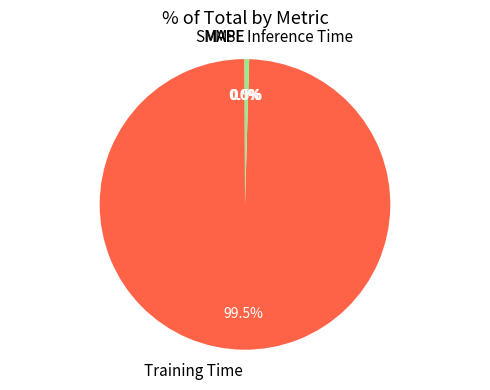

What is the largest slice in the pie chart?

Training Time